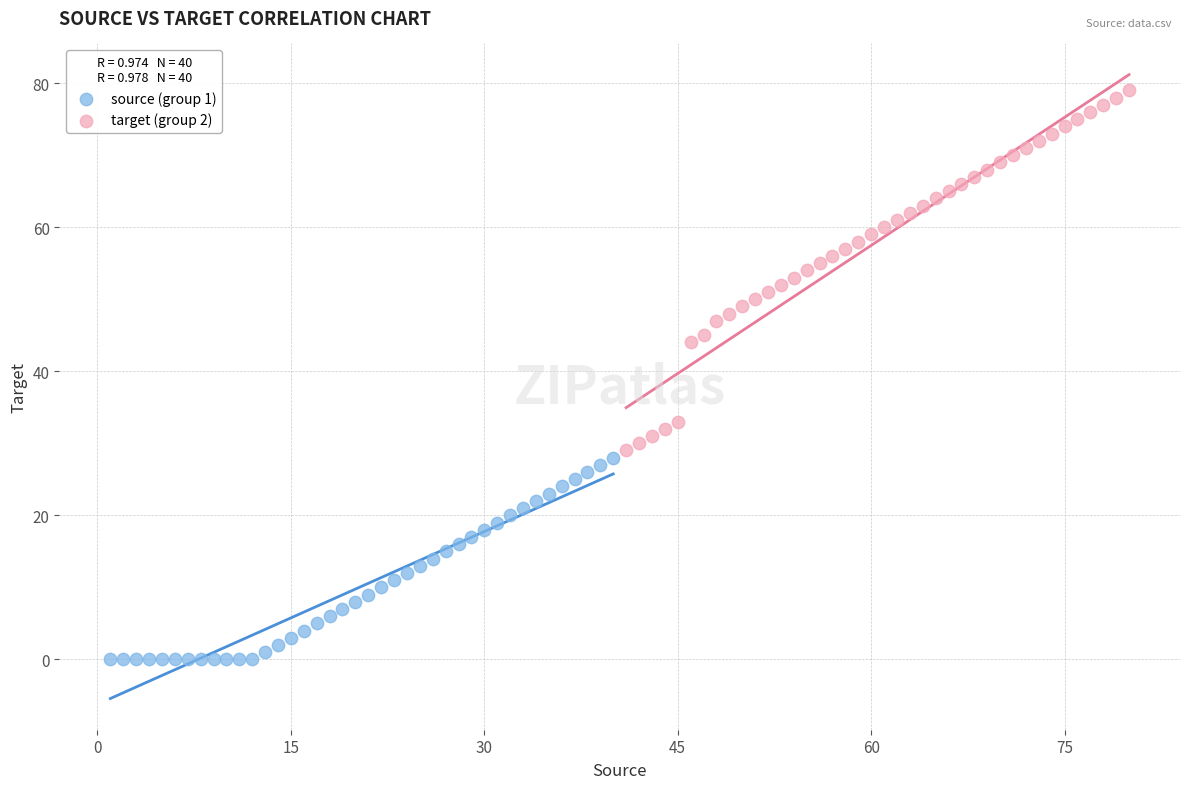

Which series reaches the minimum Y coordinate?

source (group 1)